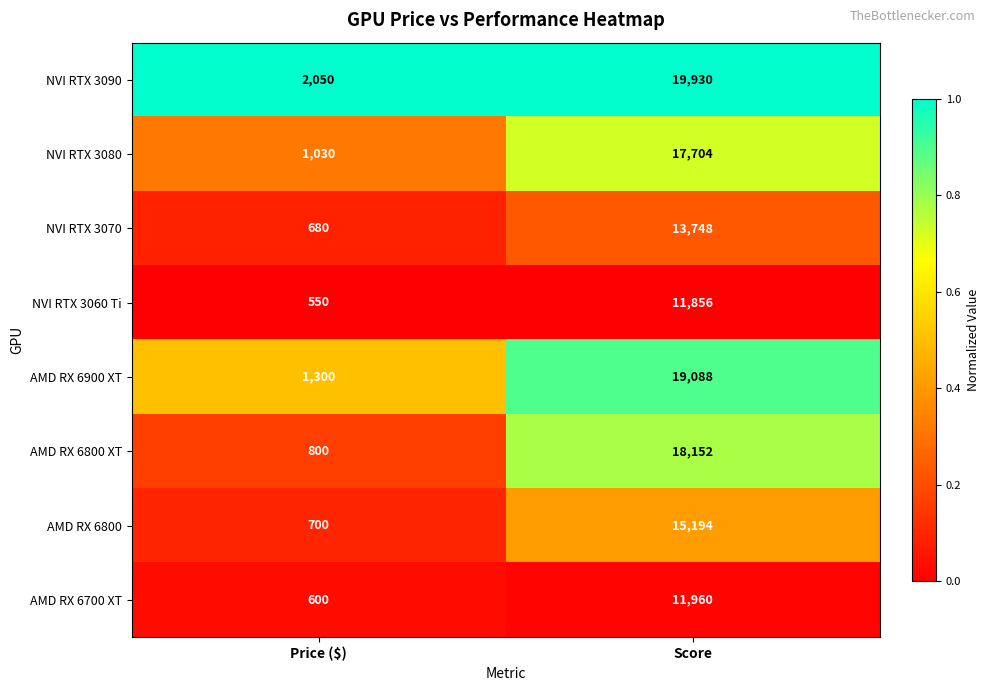

What is the total value across all series at Score?

127632